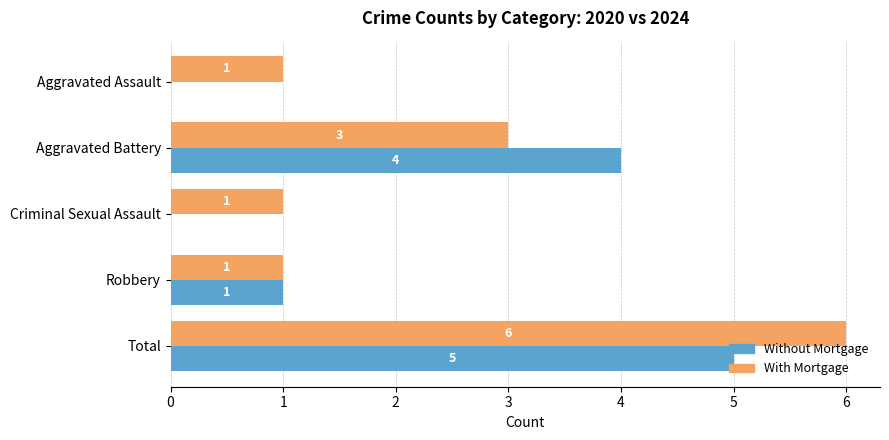

At which category is the sum across all series the highest?

Total